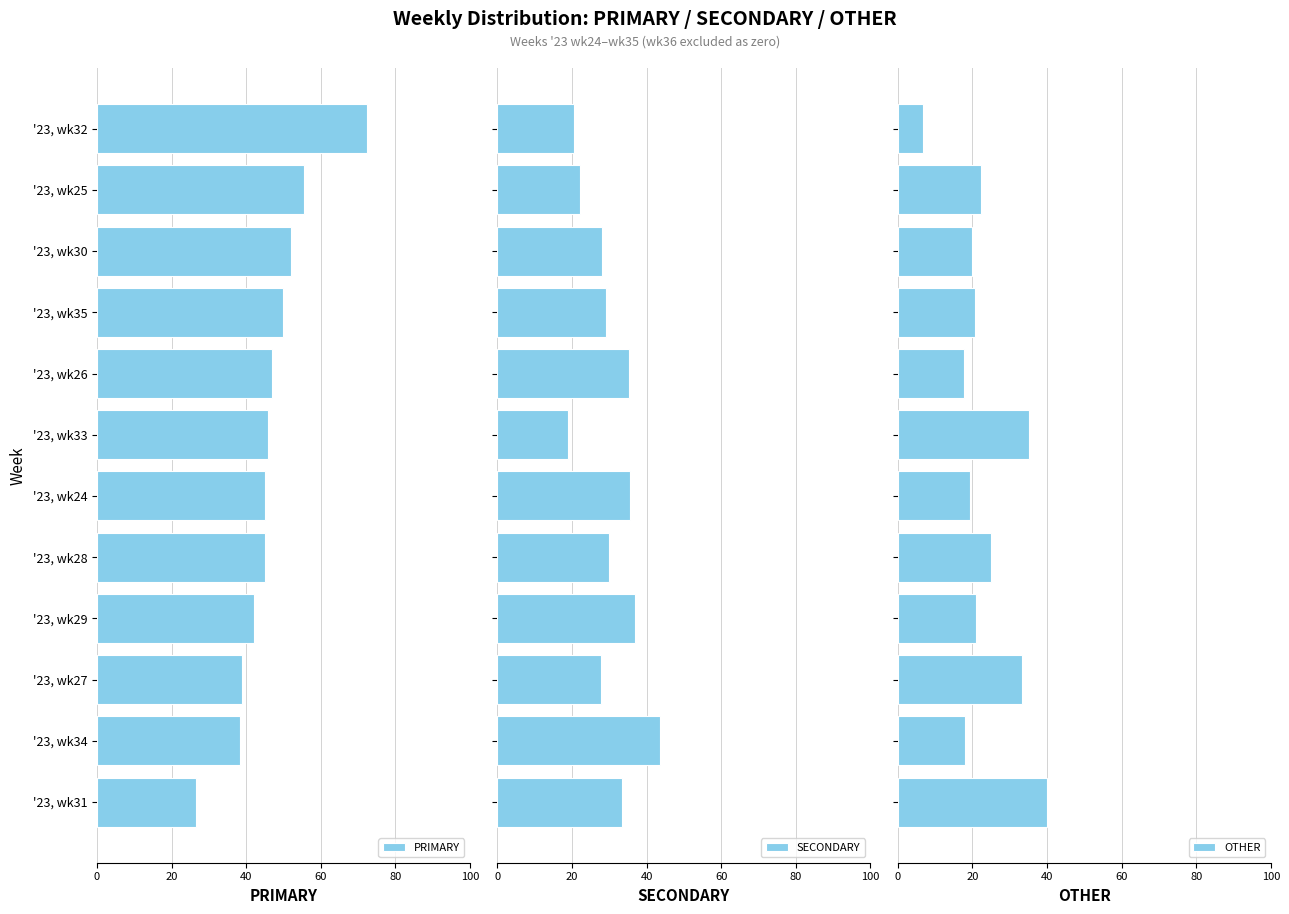

Count the number of categories in the chart.

12